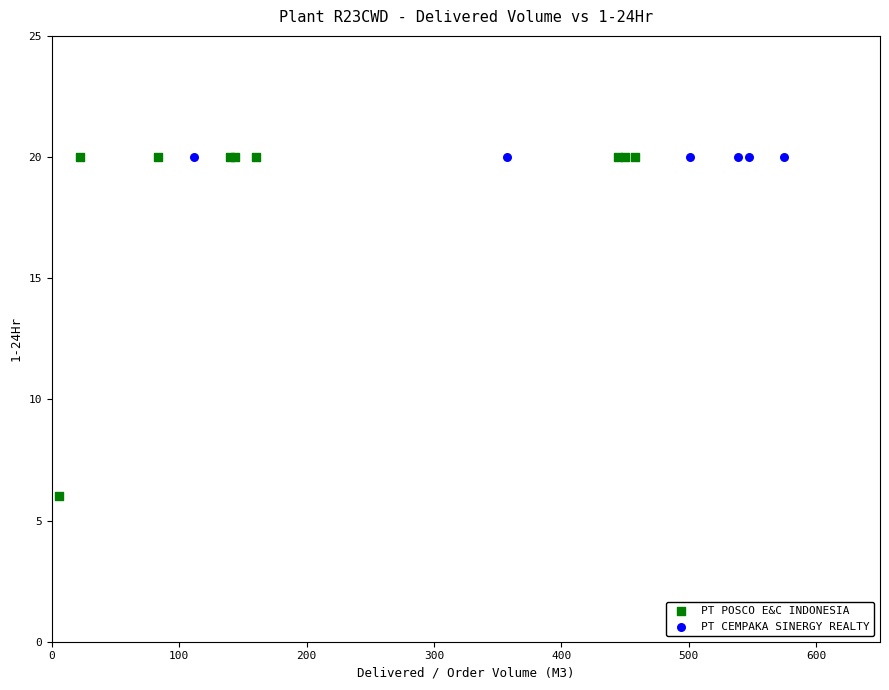

Which series reaches the minimum Y coordinate?

PT POSCO E&C INDONESIA